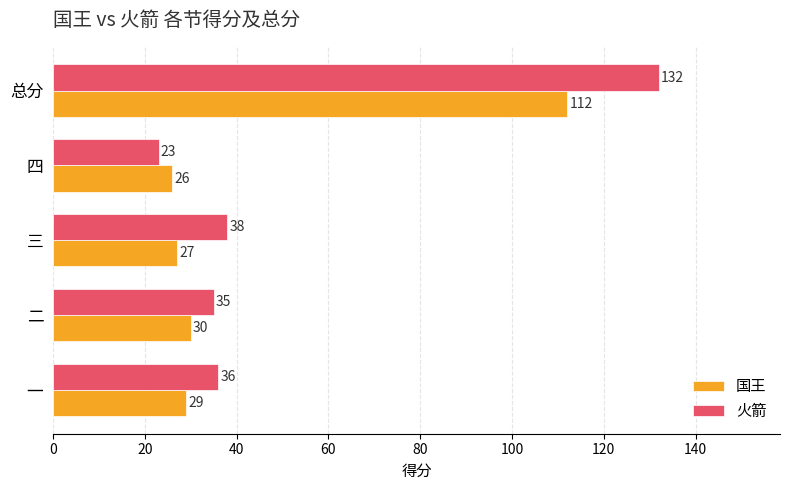

At which category is the sum across all series the highest?

总分